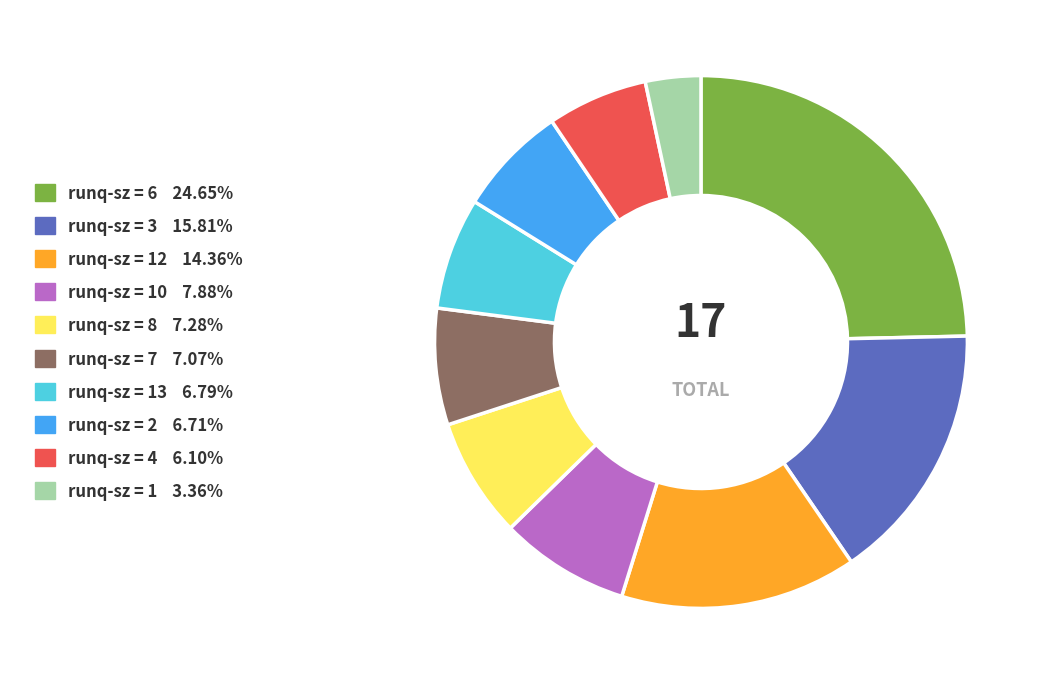

How many slices are in this pie chart?

10